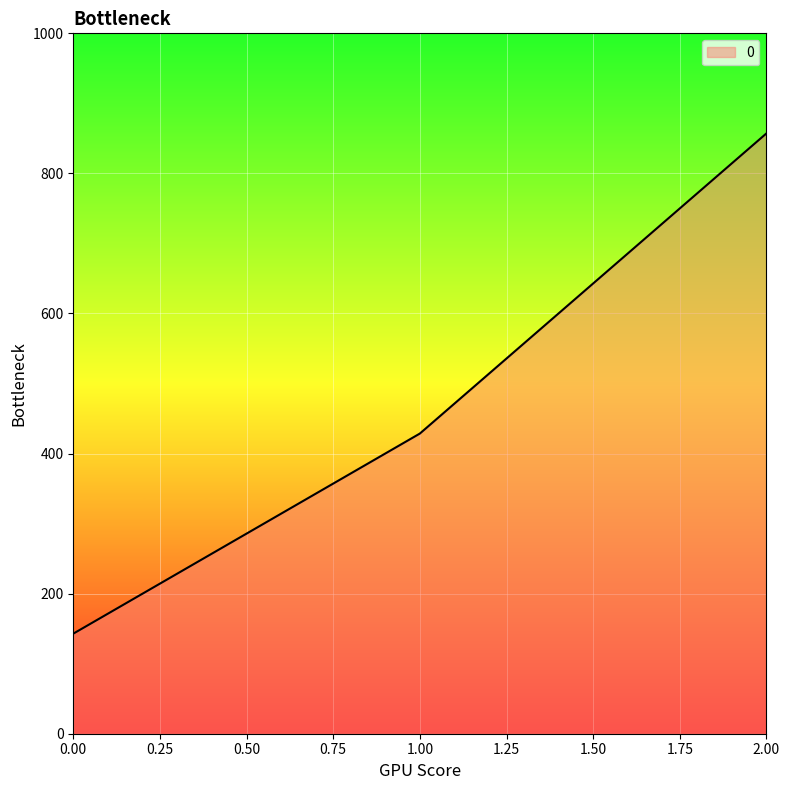

List the labels in order of value, smallest first.

0.00, 1.00, 2.00